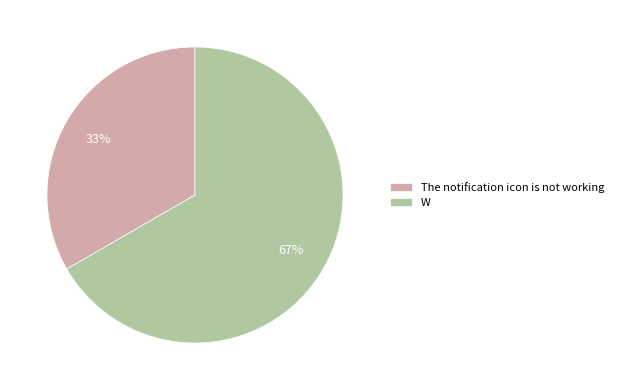

What is the ratio of the value at The notification icon is not working to the value at W?

0.5